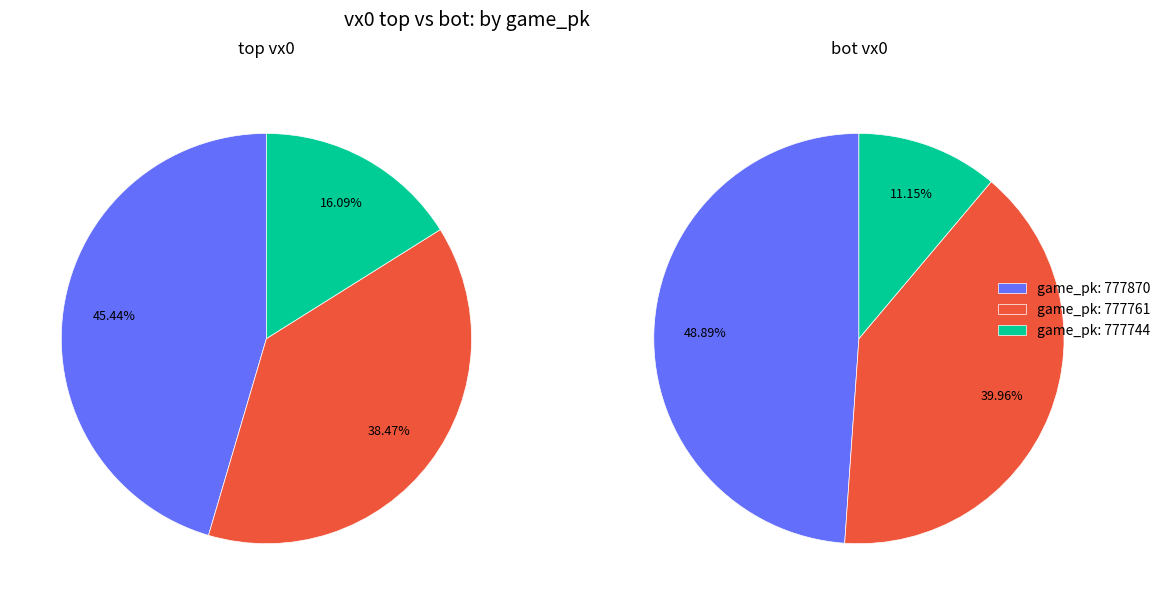

Is it true that 777870 is 45% of the pie?

True